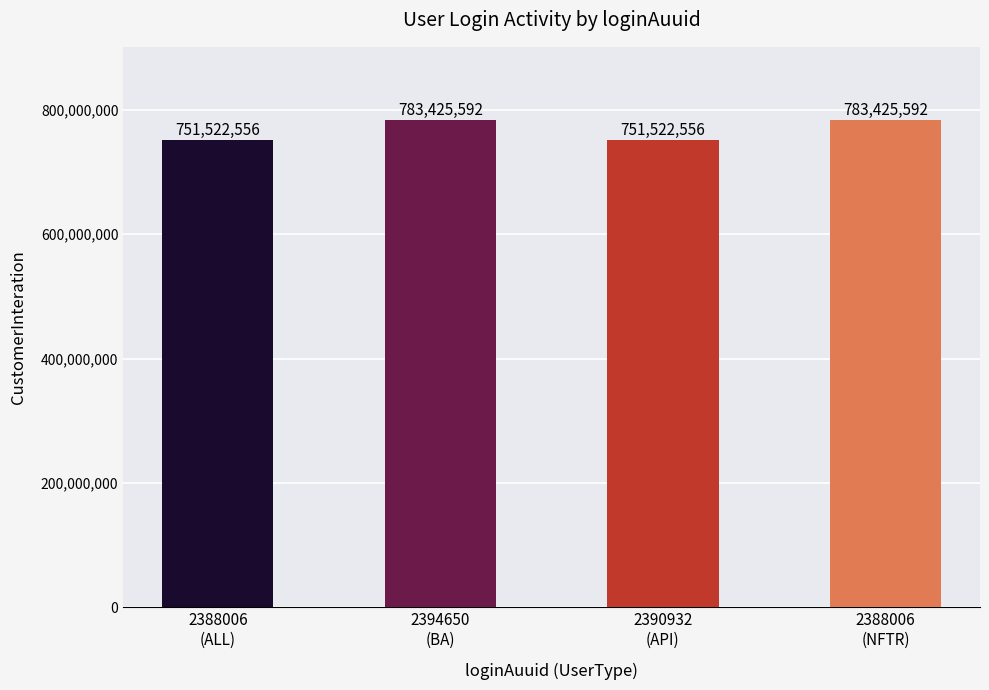

How many categories are shown in the chart?

4